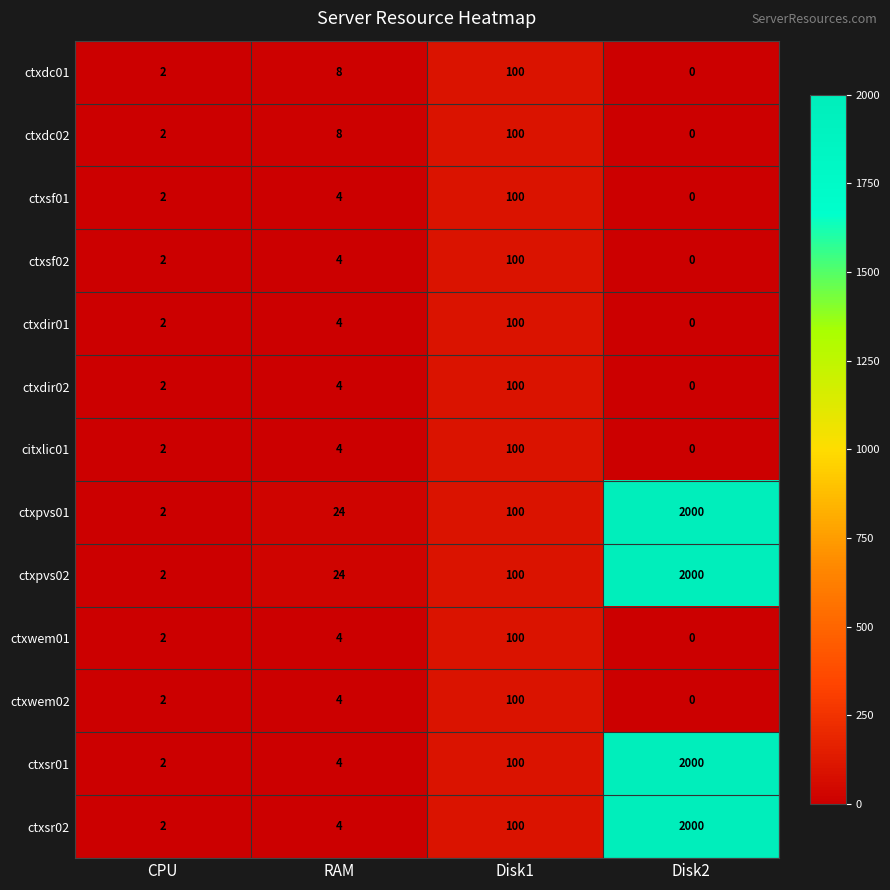

Rank the categories by ctxpvs01 value from lowest to highest.

CPU, RAM, Disk1, Disk2